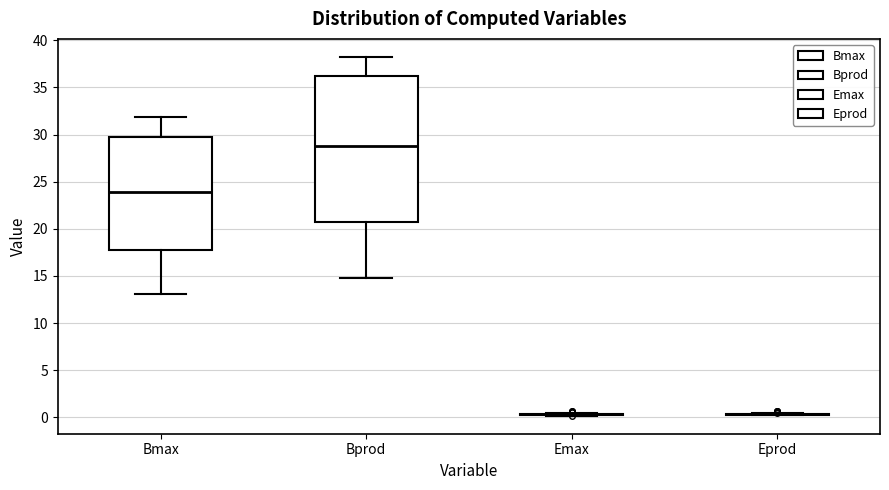

Reading left to right, transcribe this box plot: for each box, give where its median line is, the range the box spans, and where its two whiskers end, as read against the y-axis. The values are not printed on the chart, so give them approximately, as read against the axis.

Bmax: median 24.0, box 18.0 to 29.5, whiskers 13.0 to 32.0
Bprod: median 29.0, box 21.0 to 36.5, whiskers 15.0 to 38.0
Emax: box collapsed to a line at 0.5, whiskers 0.0 to 0.5
Eprod: box collapsed to a line at 0.5, whiskers 0.0 to 0.5